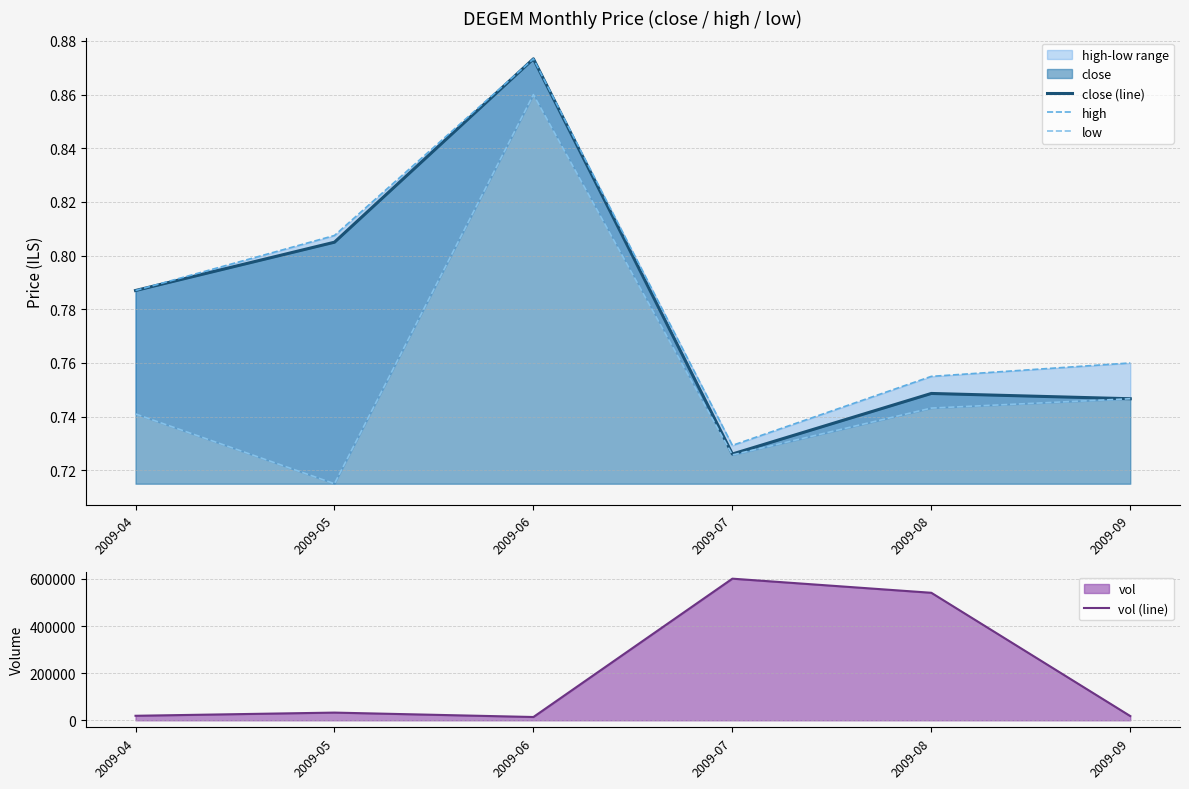

Between 2009-04 and 2009-07, which is larger?

2009-04